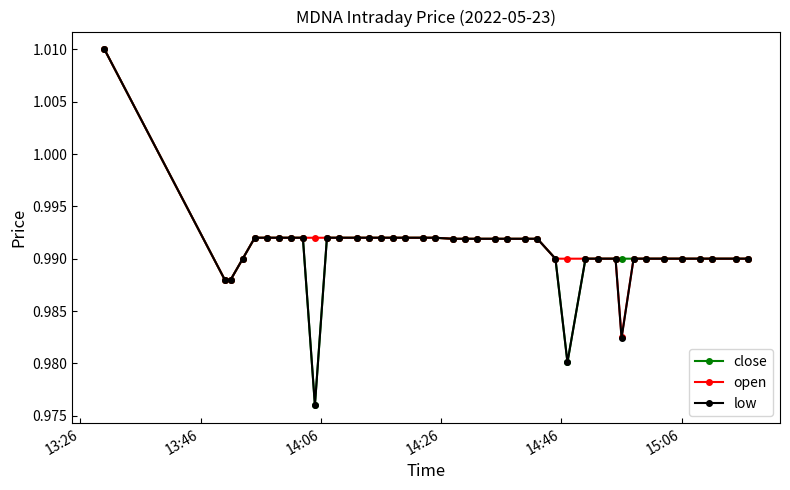

At how many categories does at least one series exceed 0?

40